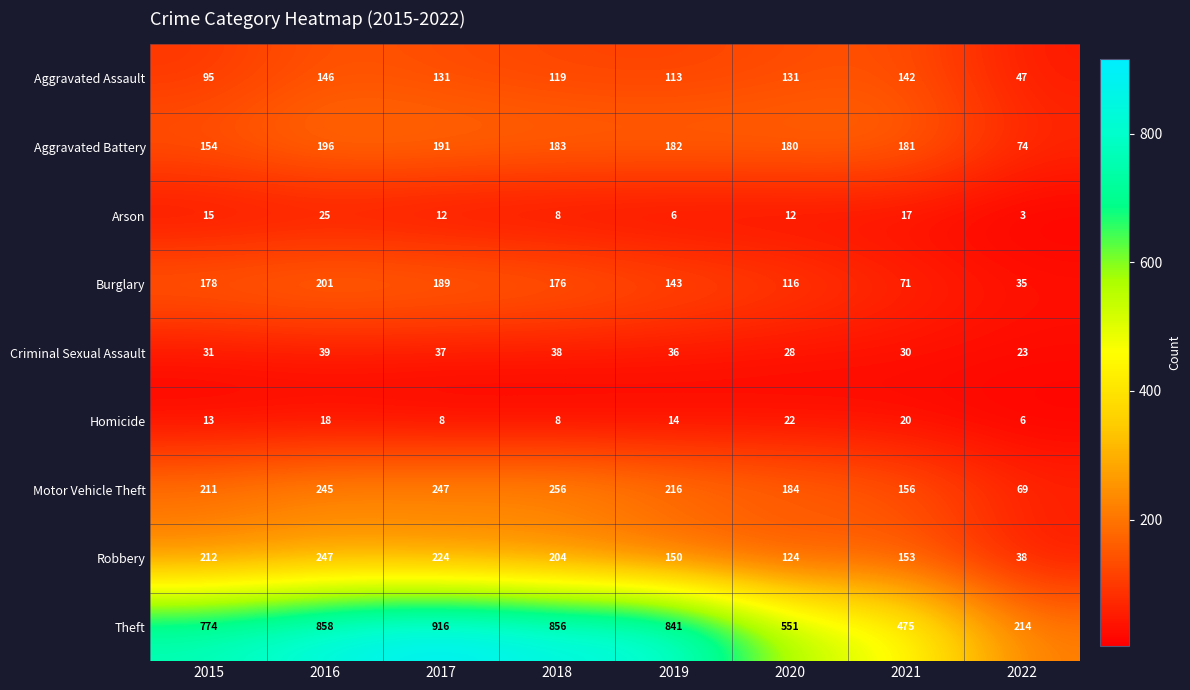

The Aggravated Assault series shows 59 at 2015. True or false?

False